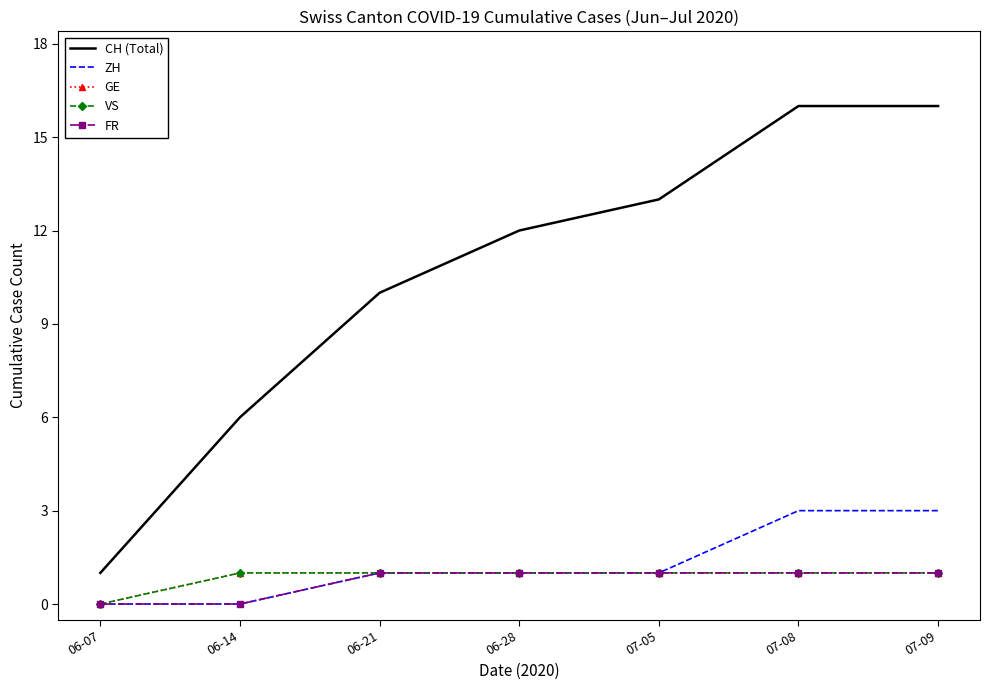

The ZH series shows 3 at 07-08. True or false?

True